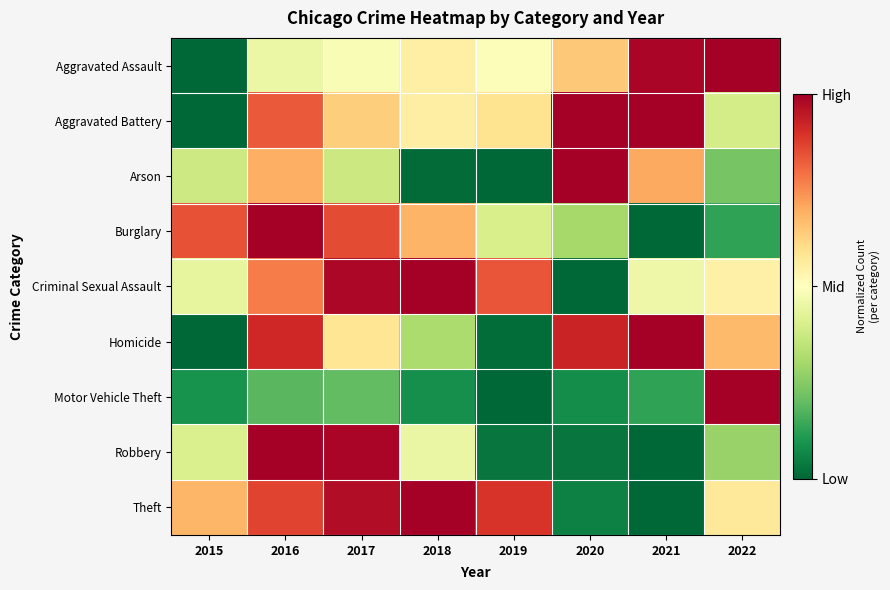

At 2018, list the series in order from largest to smallest.

Criminal Sexual Assault, Theft, Burglary, Aggravated Battery, Aggravated Assault, Robbery, Homicide, Motor Vehicle Theft, Arson